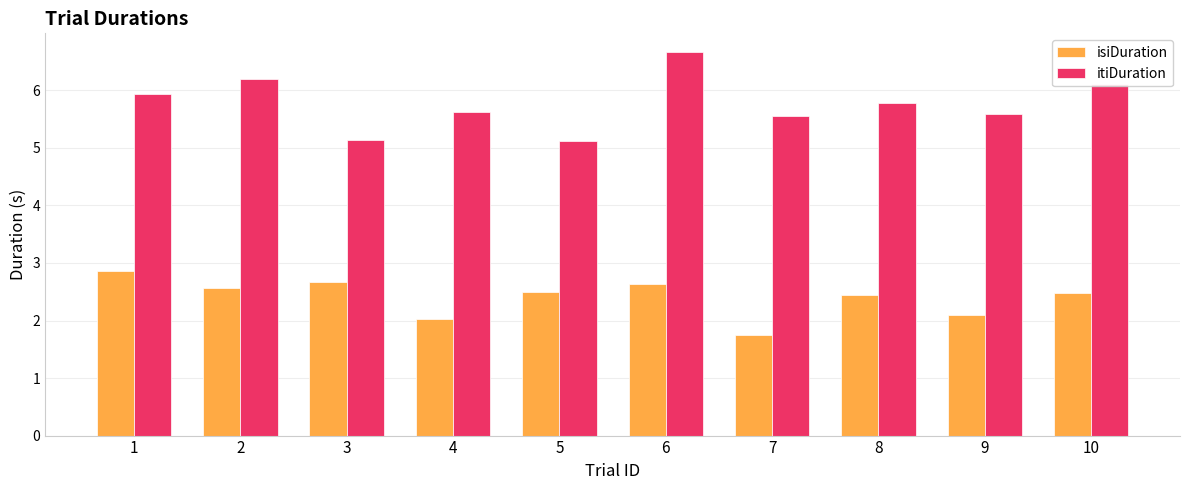

Which series has the largest range (max minus min)?

itiDuration